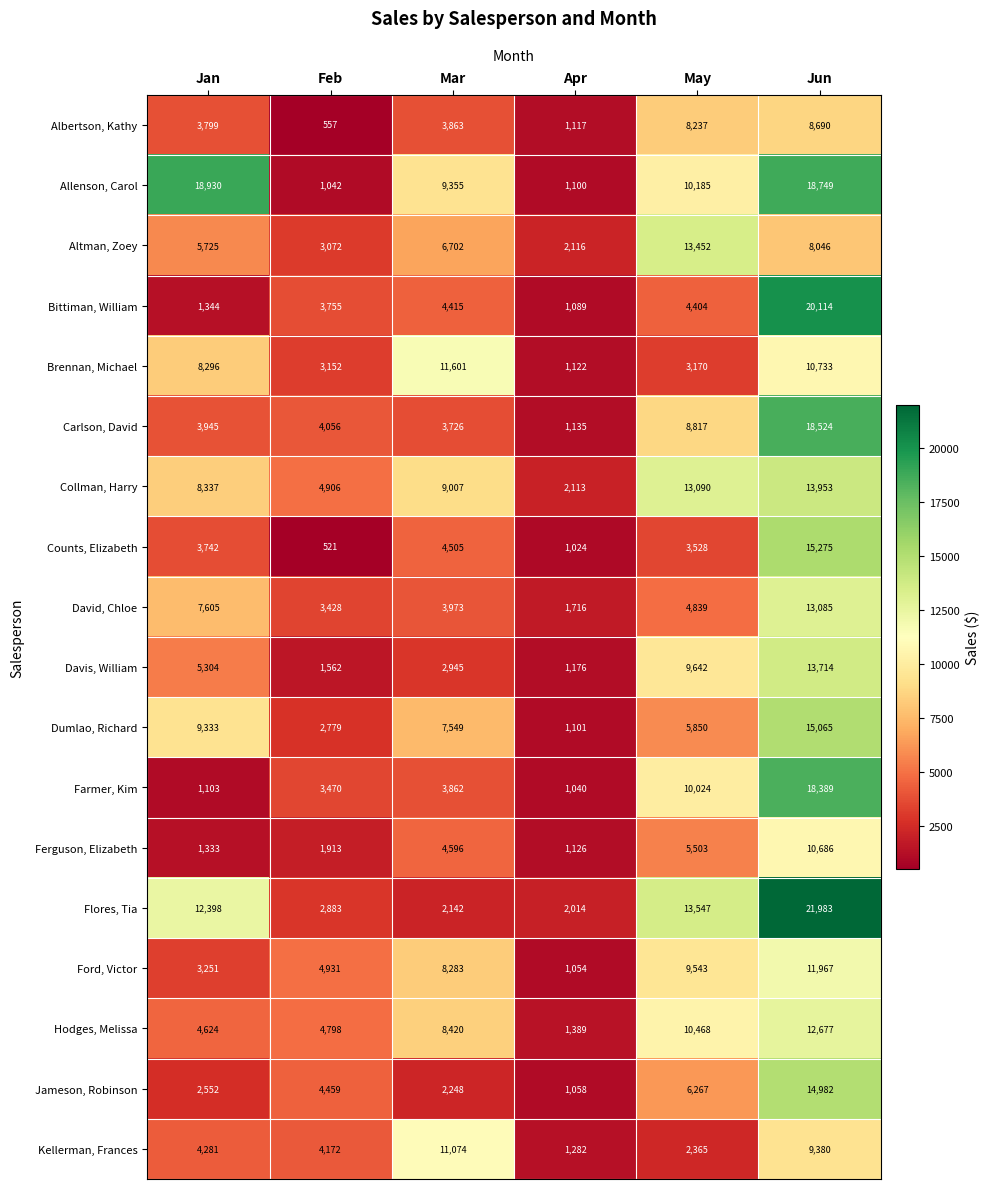

What is the difference between the maximum and second lowest values in the Kellerman, Frances series?

8709